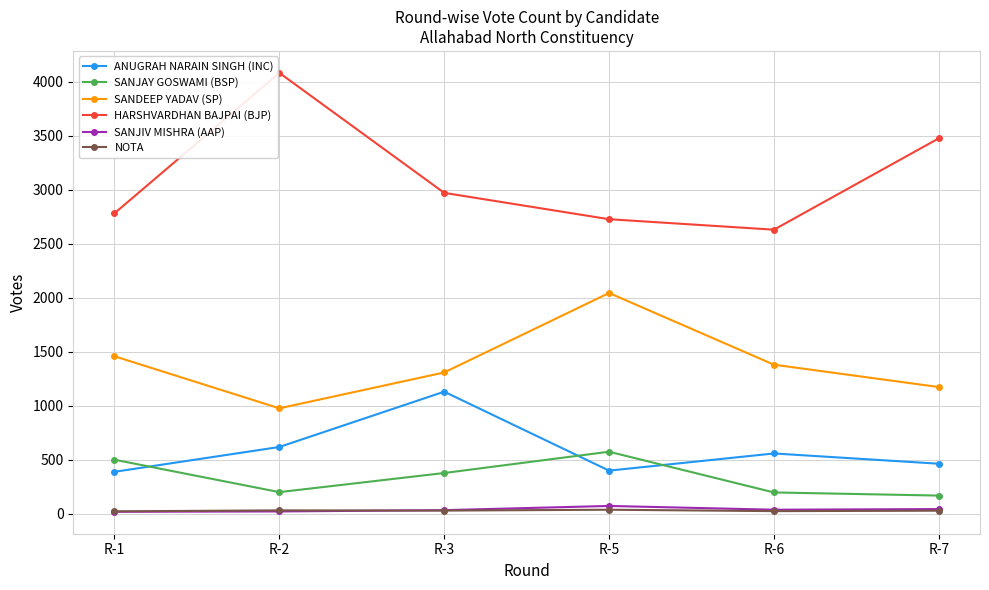

Which series has the largest total across all categories?

HARSHVARDHAN BAJPAI (BJP)